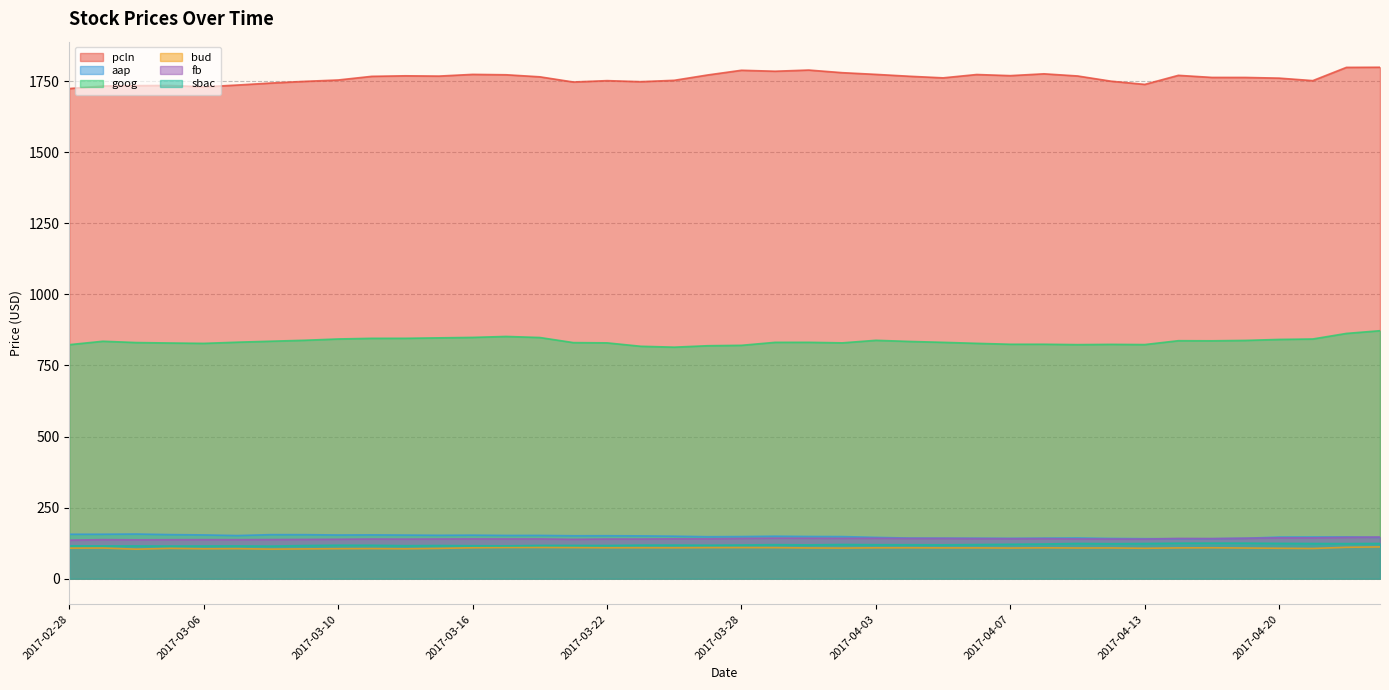

Rank the series by their maximum value, from highest to lowest.

pcln, goog, aap, fb, sbac, bud